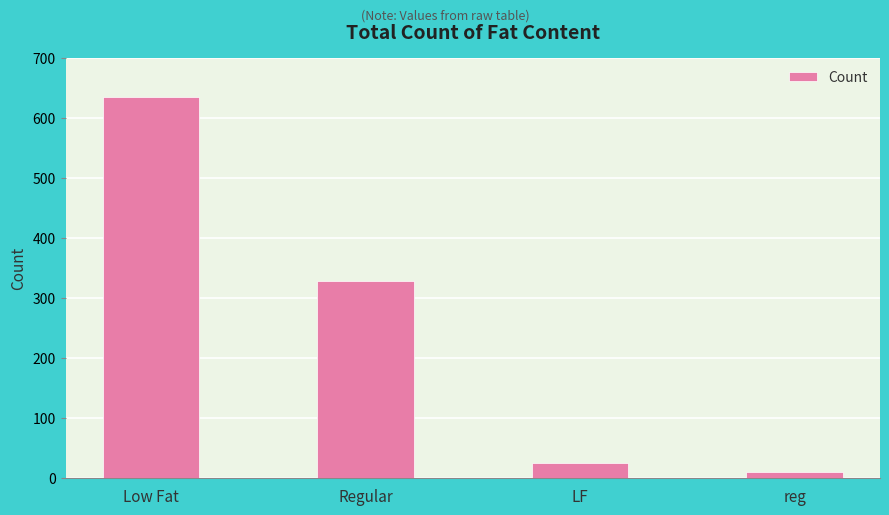

How many series are shown in this chart?

1